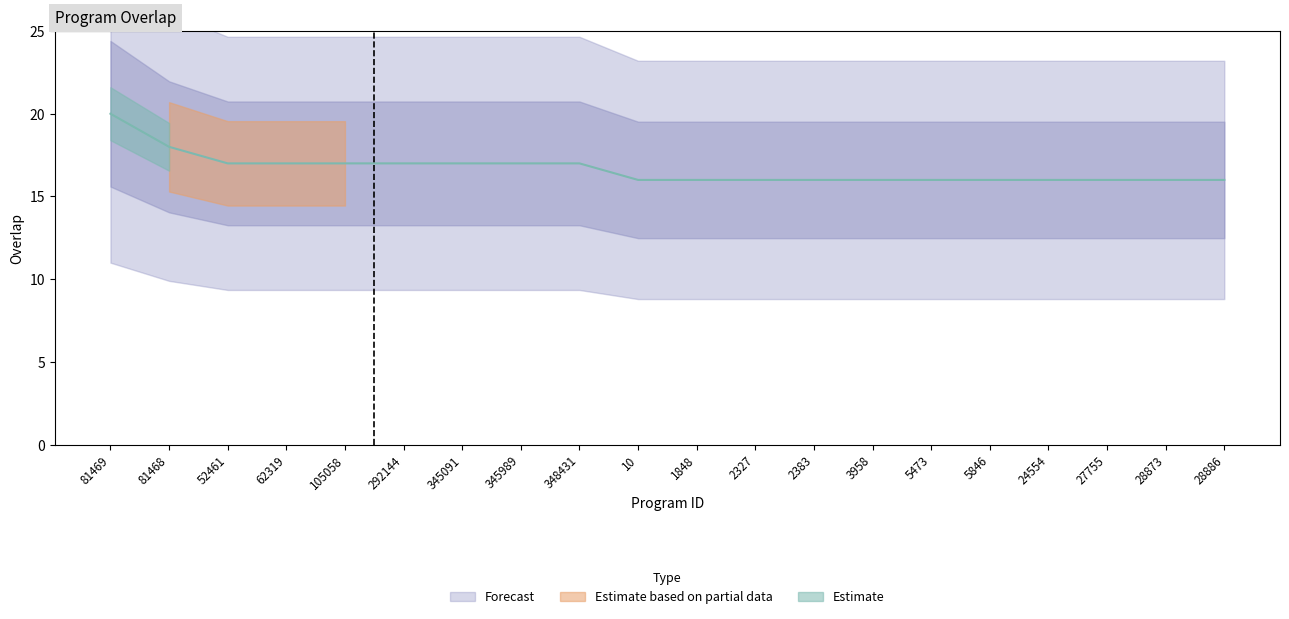

True or false: there are more than 2 points higher than both neighbors.

False